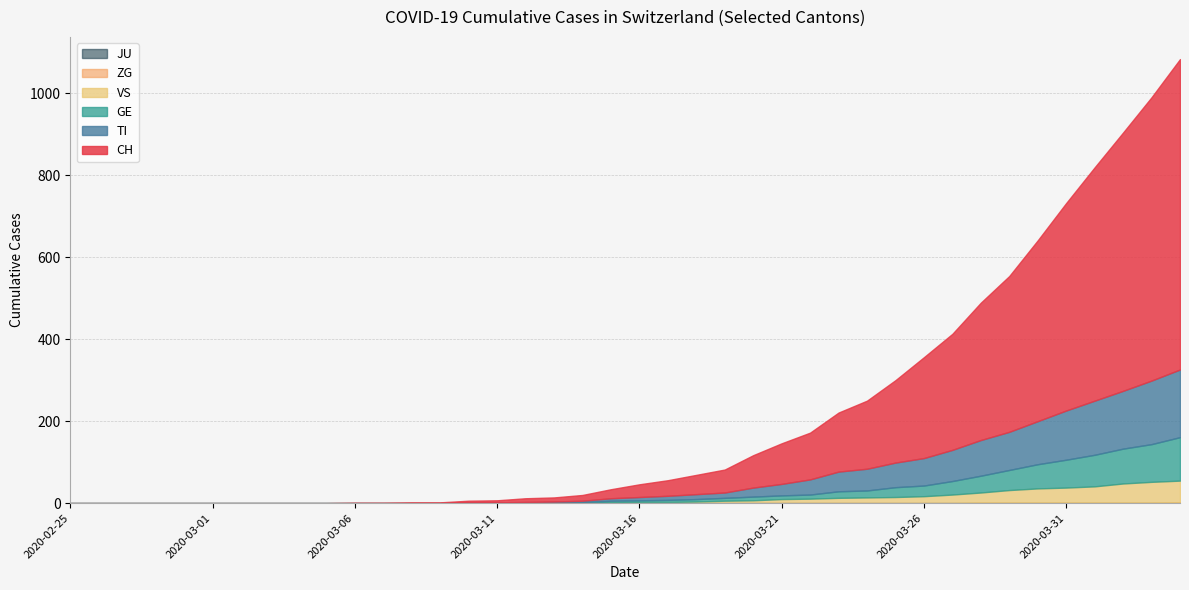

True or false: JU and ZG cross at least once.

False